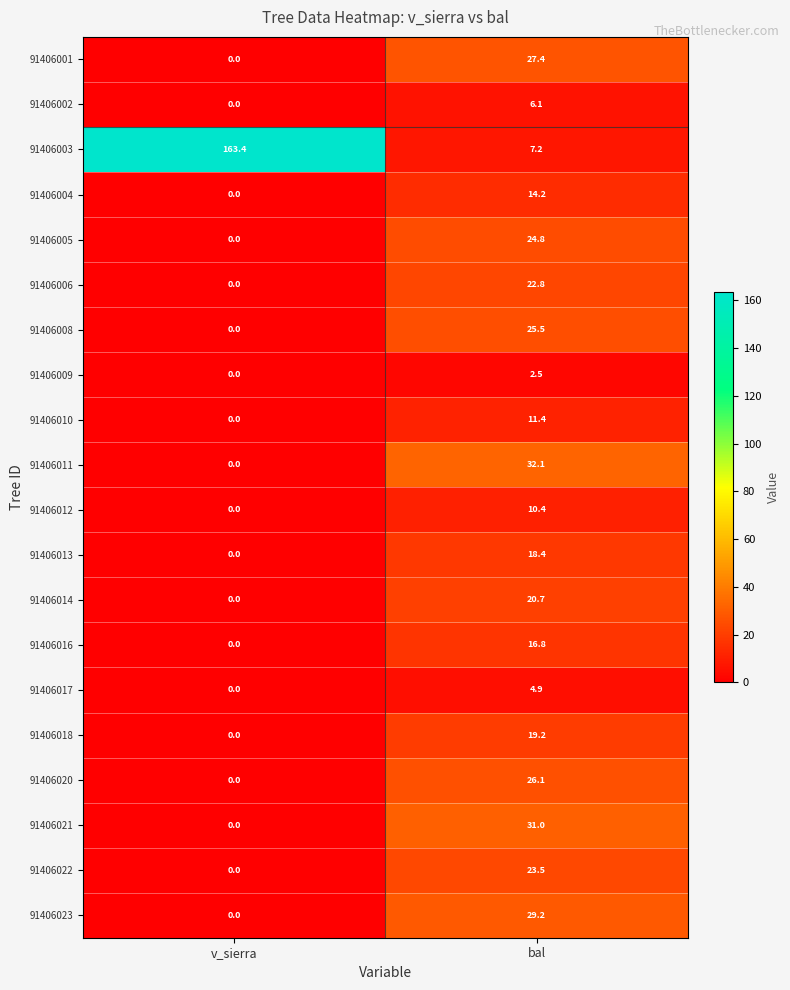

What is the difference between the 91406022 values at bal and v_sierra?

23.5